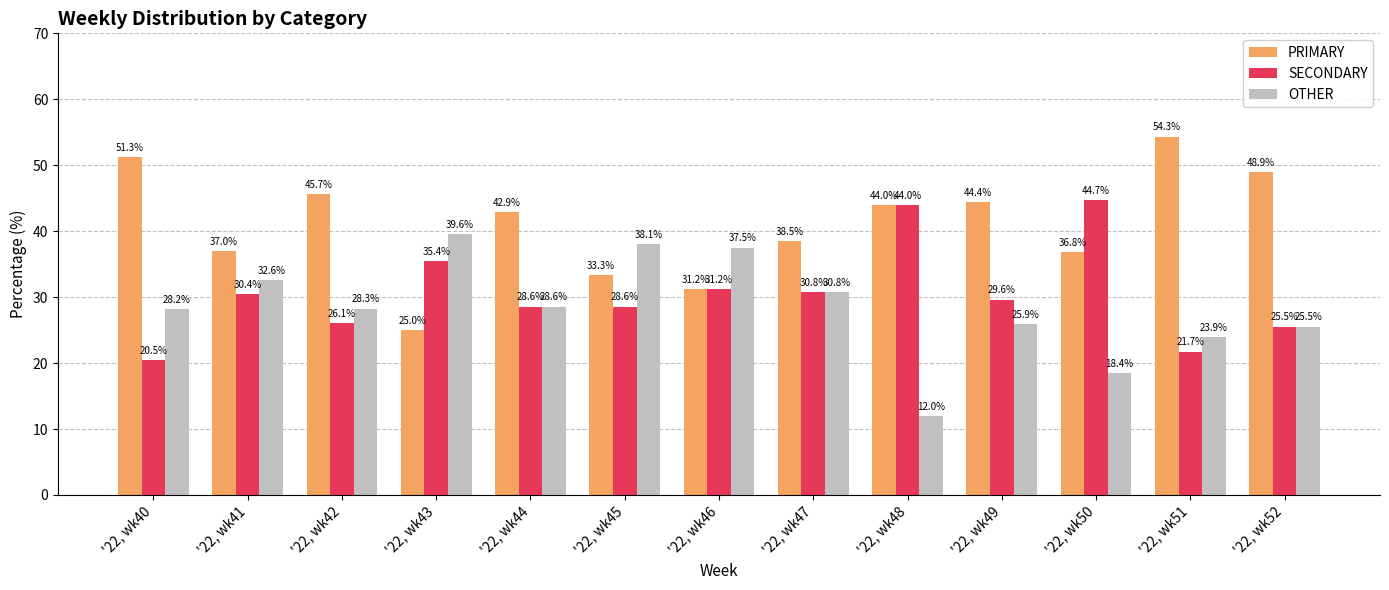

At '22, wk43, list the series in order from largest to smallest.

OTHER, SECONDARY, PRIMARY